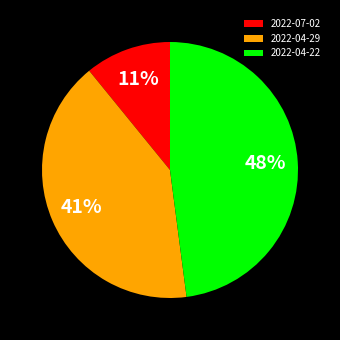

Between 2022-07-02 and 2022-04-29, which is larger?

2022-04-29